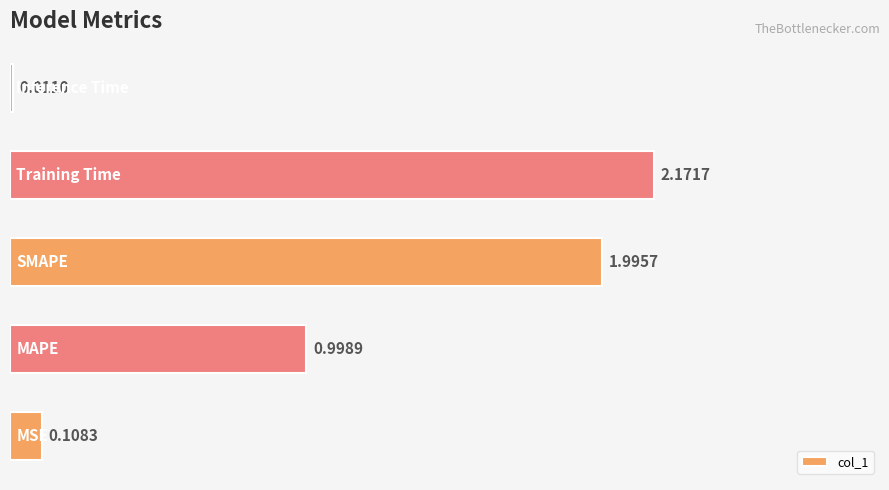

What is the difference between the maximum and second lowest values?

2.1